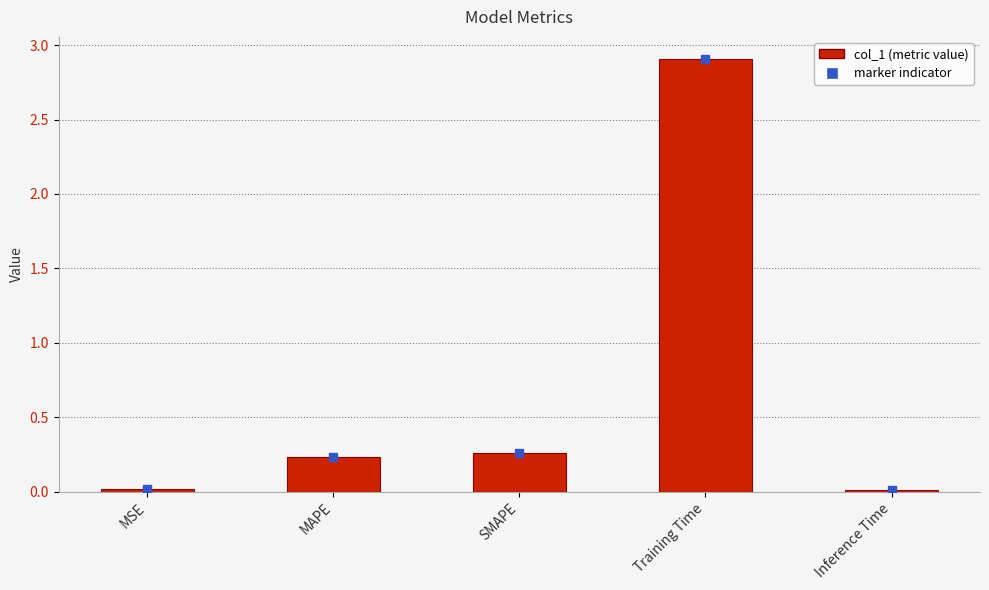

What is the sum of the values at MAPE and Training Time?

3.1